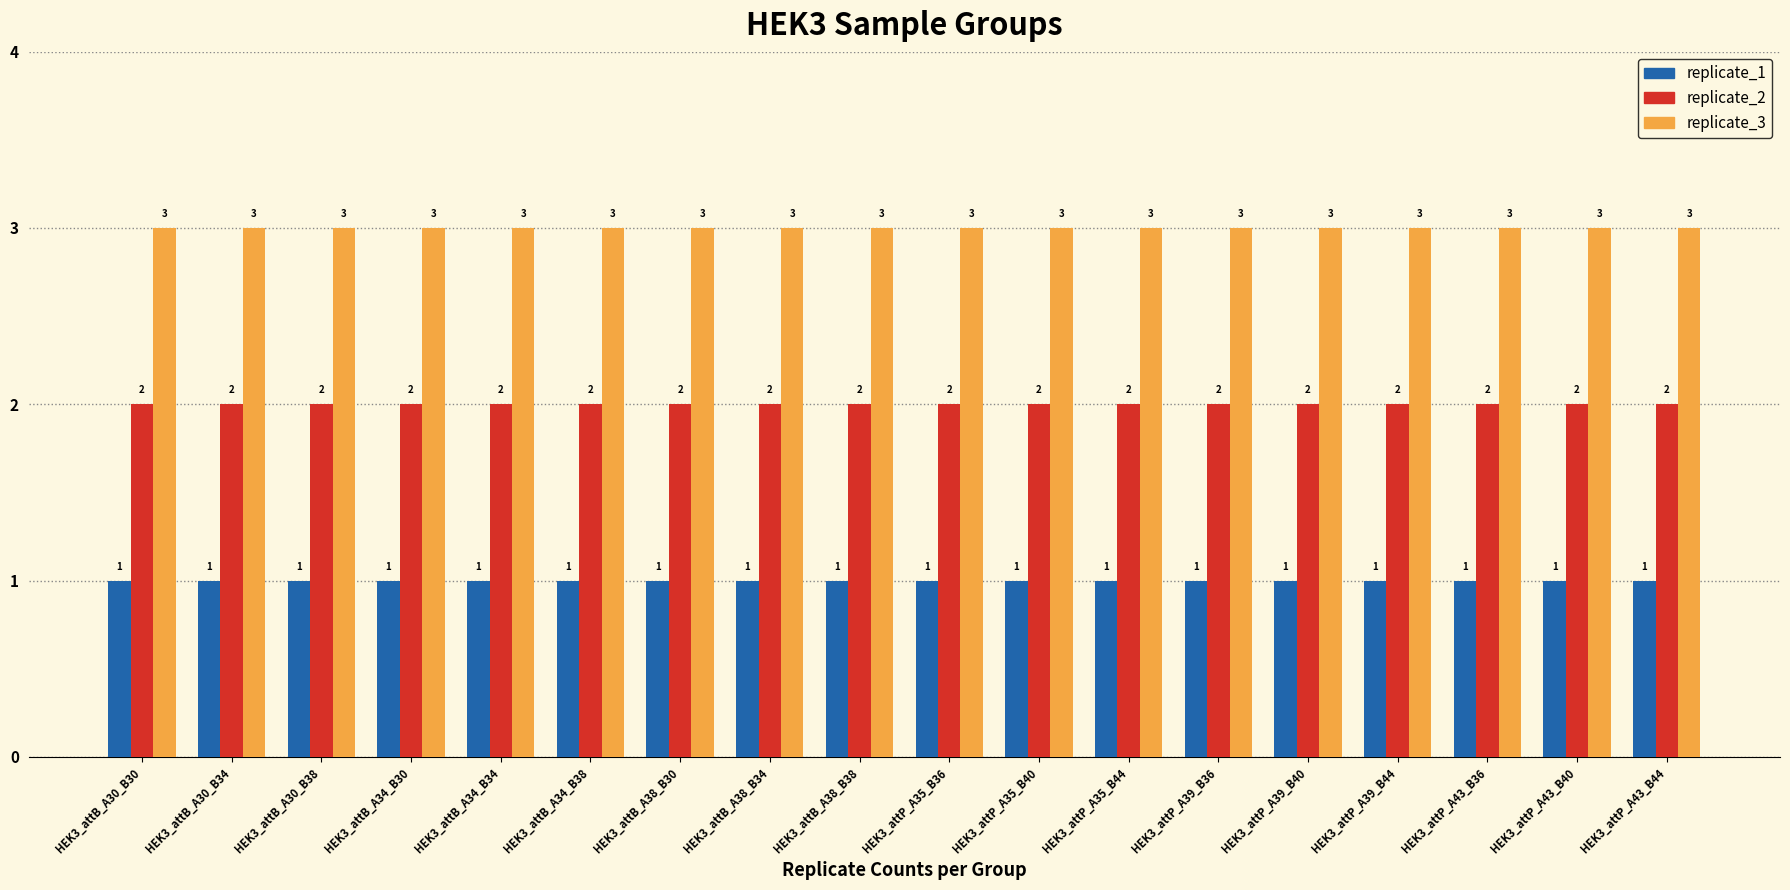

Rank the series at HEK3_attP_A35_B40 from highest to lowest value.

replicate_3, replicate_2, replicate_1